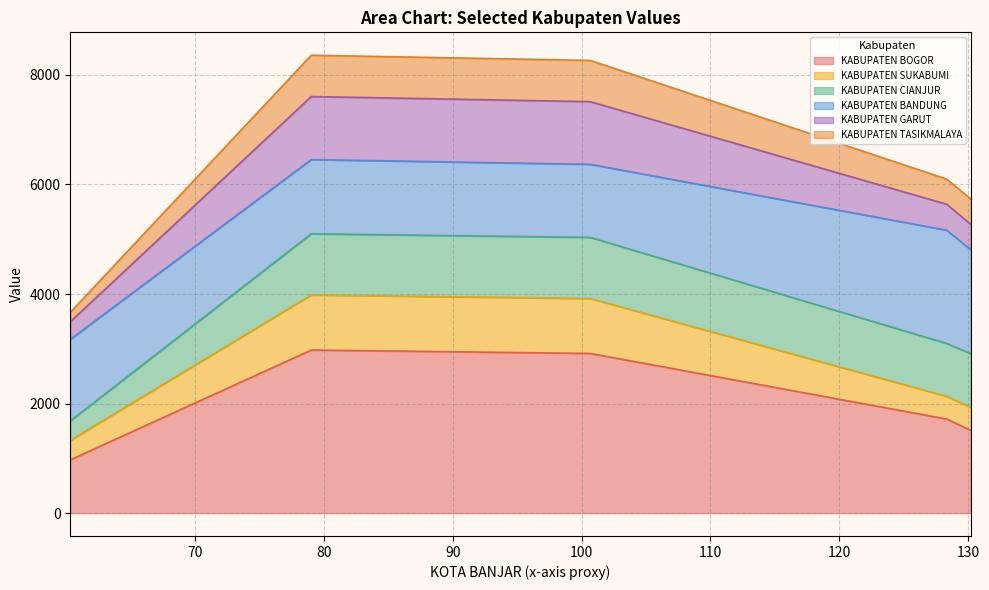

At which label is KABUPATEN BOGOR closest to 1974?

128.34